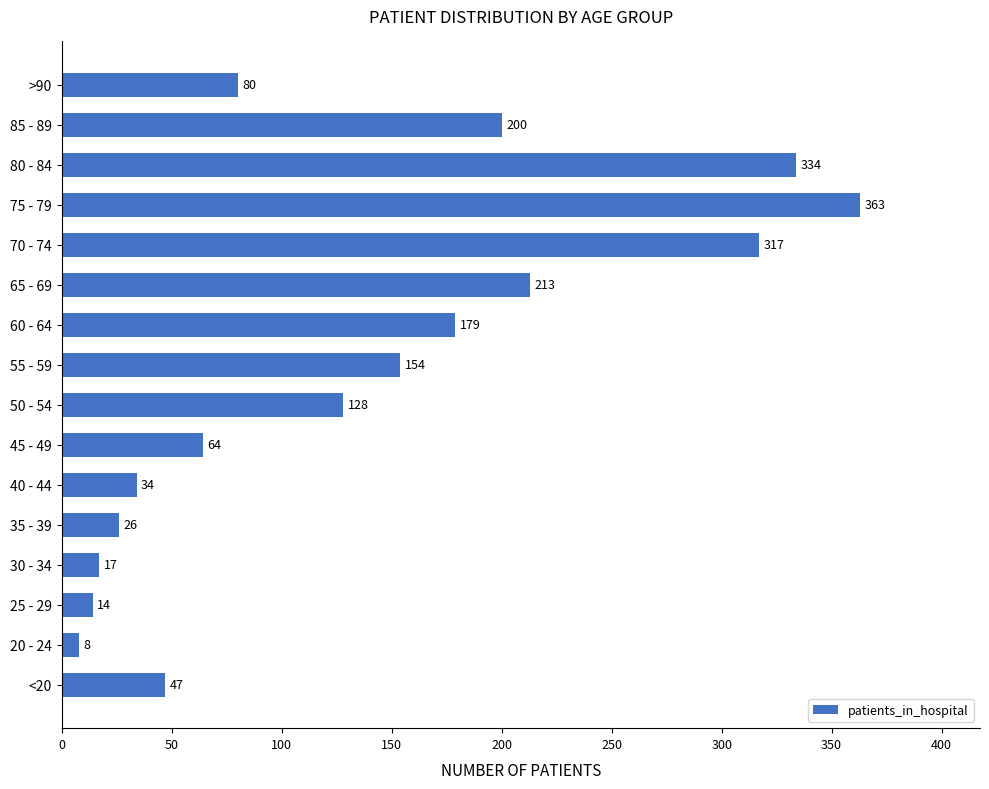

List the labels in order of value, largest first.

75 - 79, 80 - 84, 70 - 74, 65 - 69, 85 - 89, 60 - 64, 55 - 59, 50 - 54, >90, 45 - 49, <20, 40 - 44, 35 - 39, 30 - 34, 25 - 29, 20 - 24